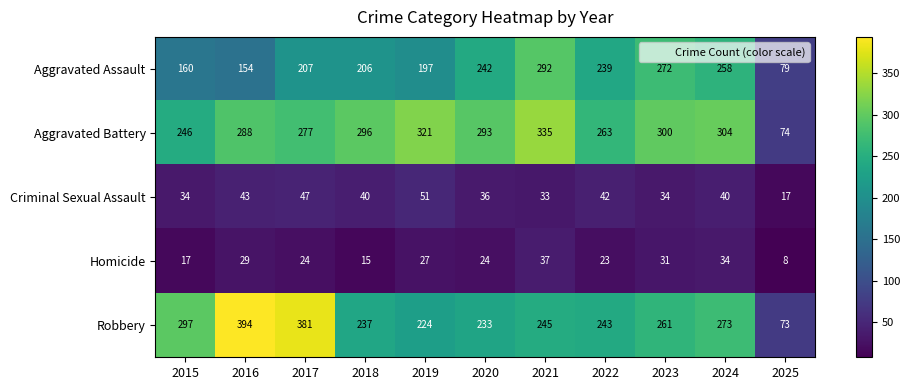

At which label does Robbery first exceed 245?

2015